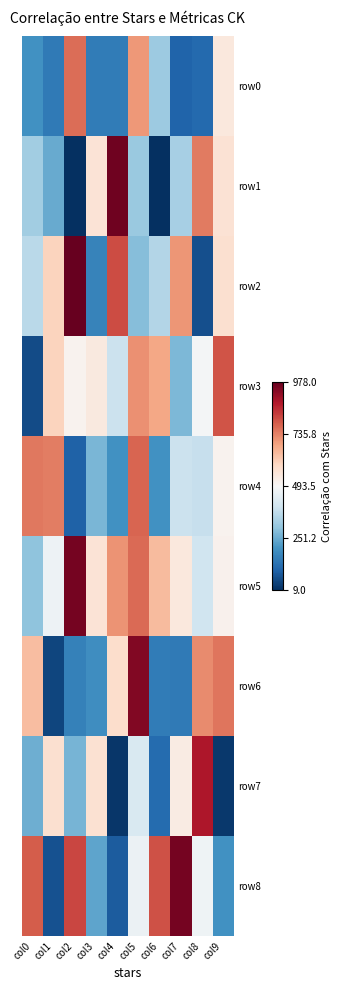

List the series in order of their peak value, highest first.

row2, row1, row5, row8, row6, row7, row3, row4, row0